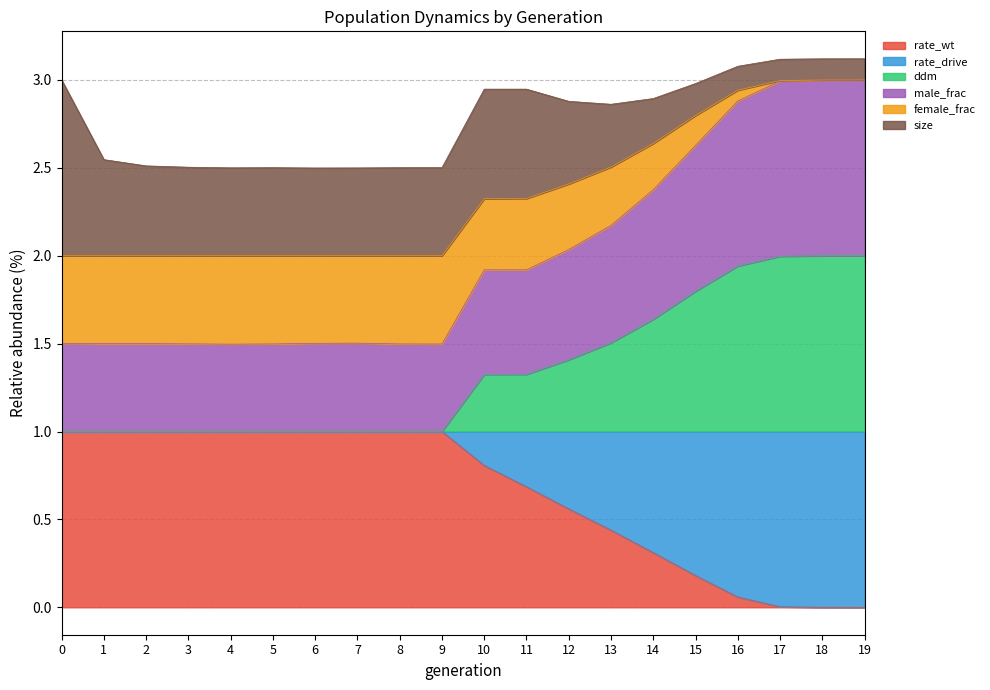

What is the total value across all series at 5?

2.5